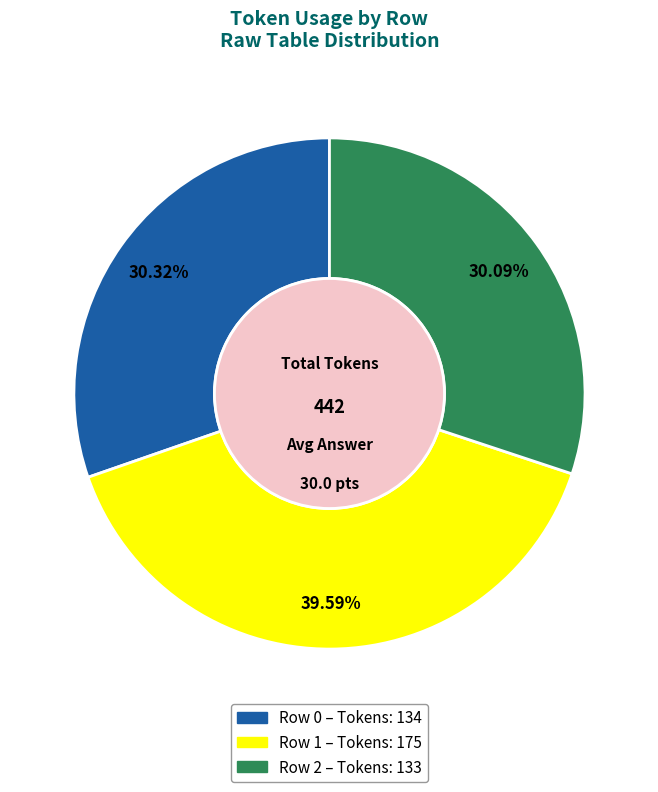

Count the number of slices in the pie.

3